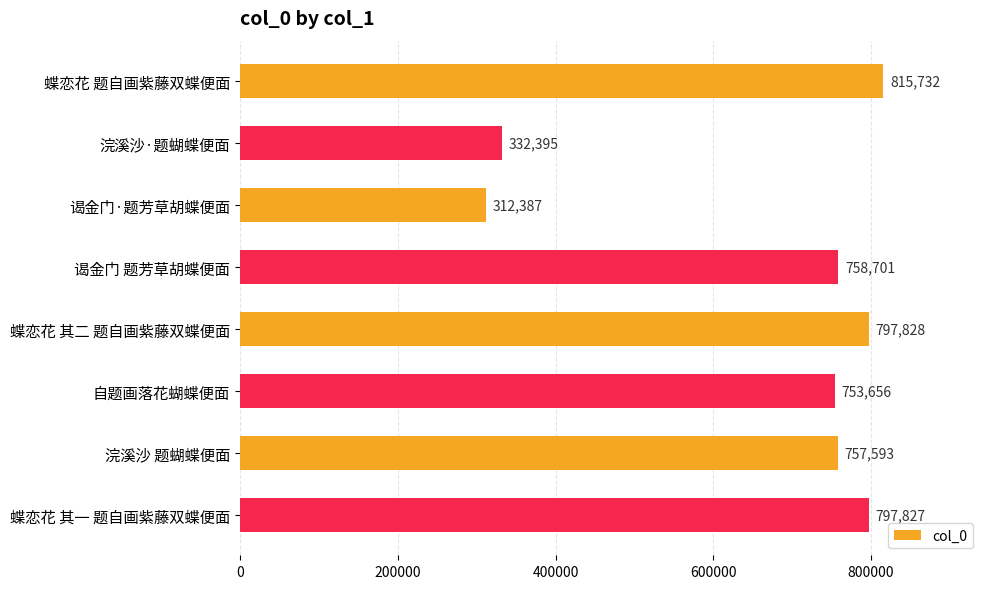

Reading bottom to top, list all the values displayed in this chart.

蝶恋花 其一 题自画紫藤双蝶便面=797827	浣溪沙 题蝴蝶便面=757593	自题画落花蝴蝶便面=753656	蝶恋花 其二 题自画紫藤双蝶便面=797828	谒金门 题芳草胡蝶便面=758701	谒金门·题芳草胡蝶便面=312387	浣溪沙·题蝴蝶便面=332395	蝶恋花 题自画紫藤双蝶便面=815732